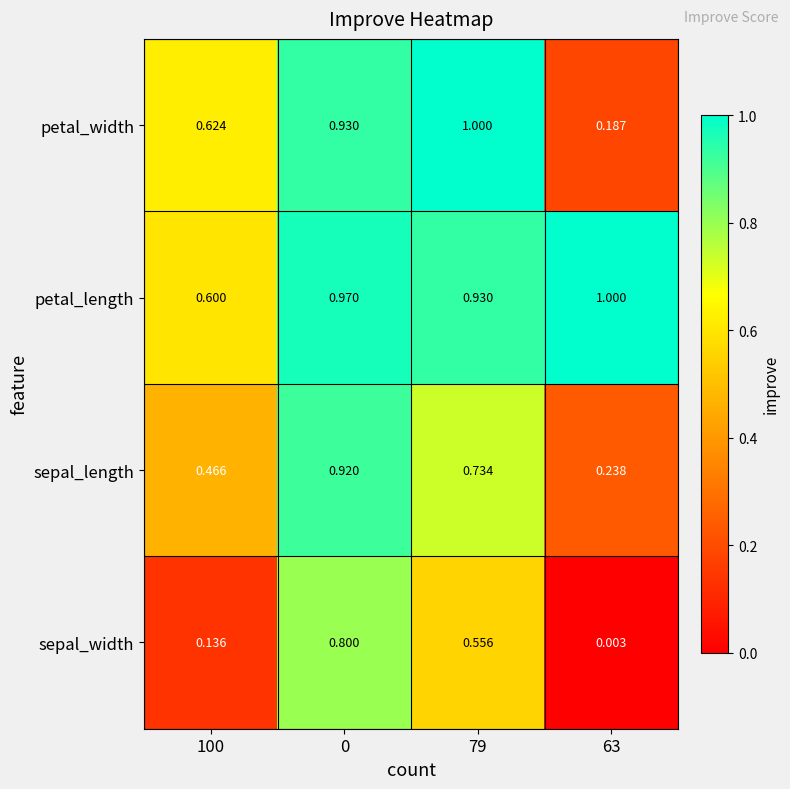

Which series has the widest spread of values?

petal_width